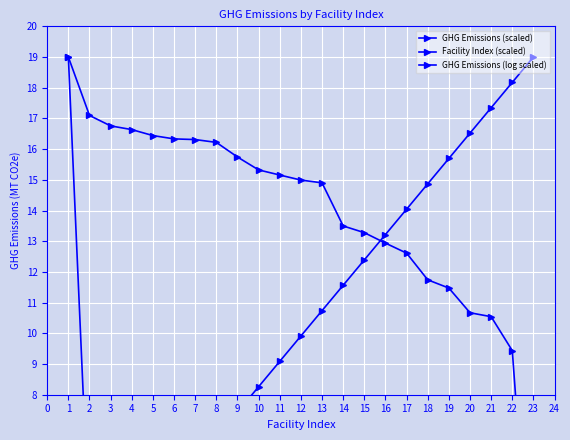

Rank the series at 5 from highest to lowest value.

GHG Emissions (log scaled), Facility Index (scaled), GHG Emissions (scaled)